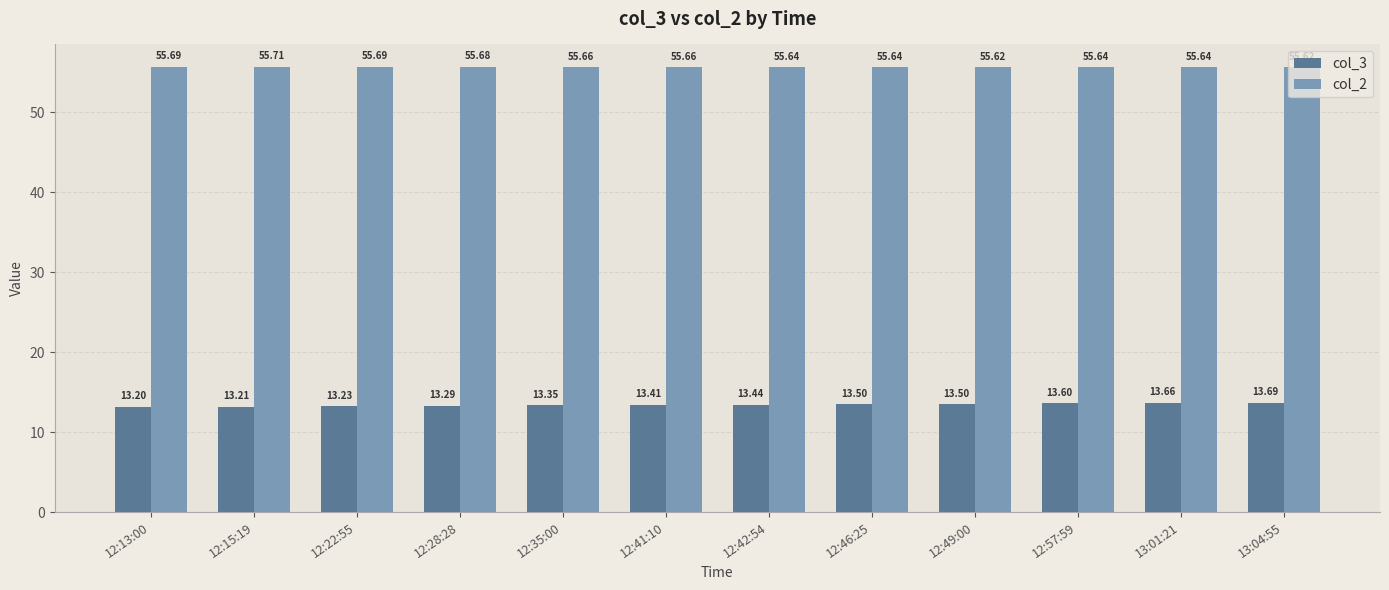

At which category is the sum across all series the highest?

13:04:55